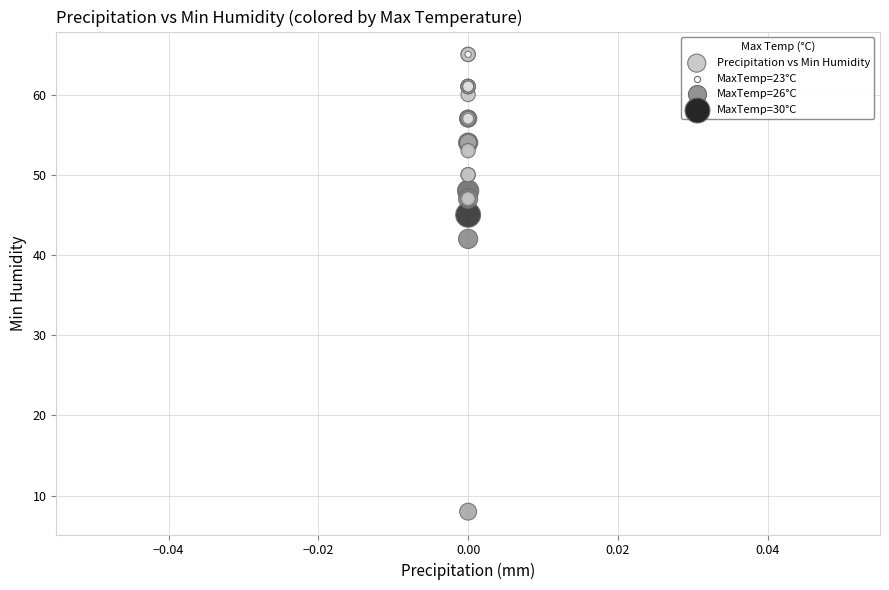

What Y value in the scatter plot is closest to 36?

42